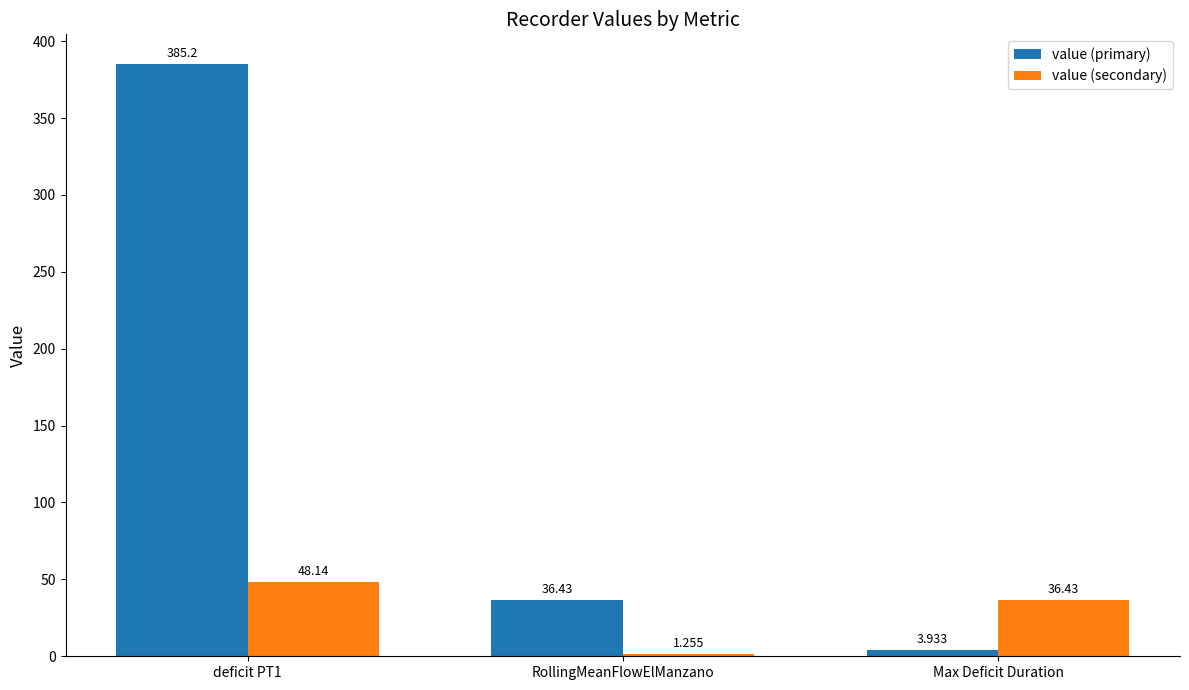

What is the sum of the value (primary) values at Max Deficit Duration and deficit PT1?

389.1